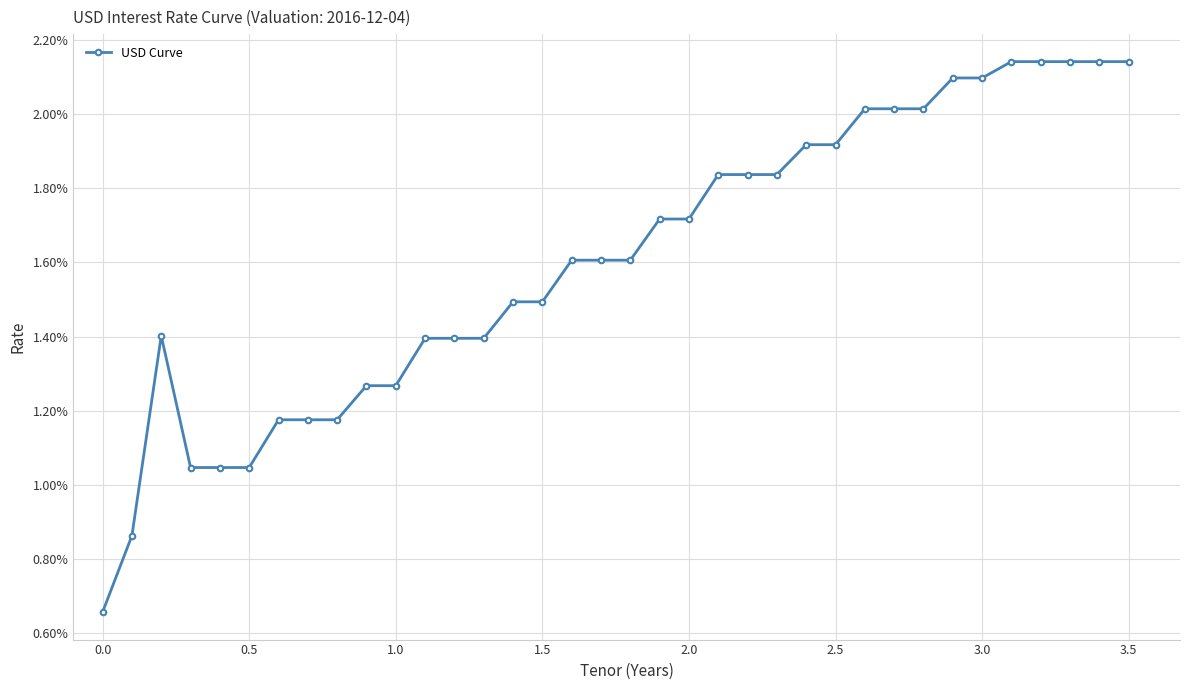

Is this an area chart (filled region under the line)?

No